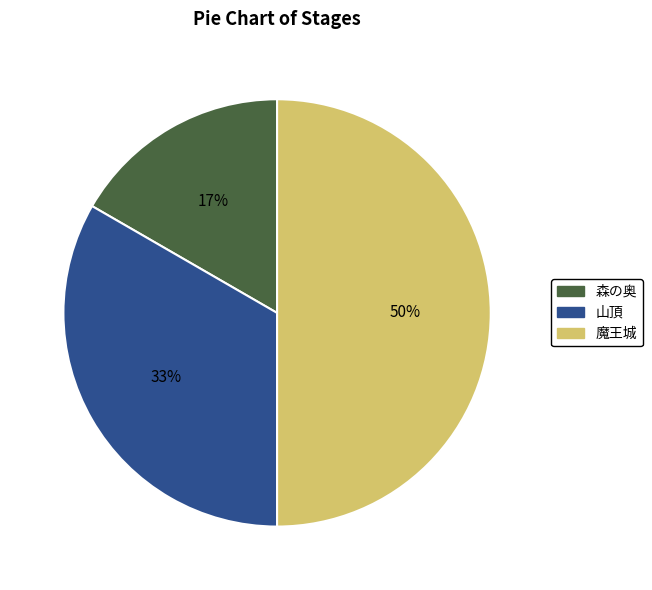

Do 魔王城 and 森の奥 together represent more than half of the pie?

Yes